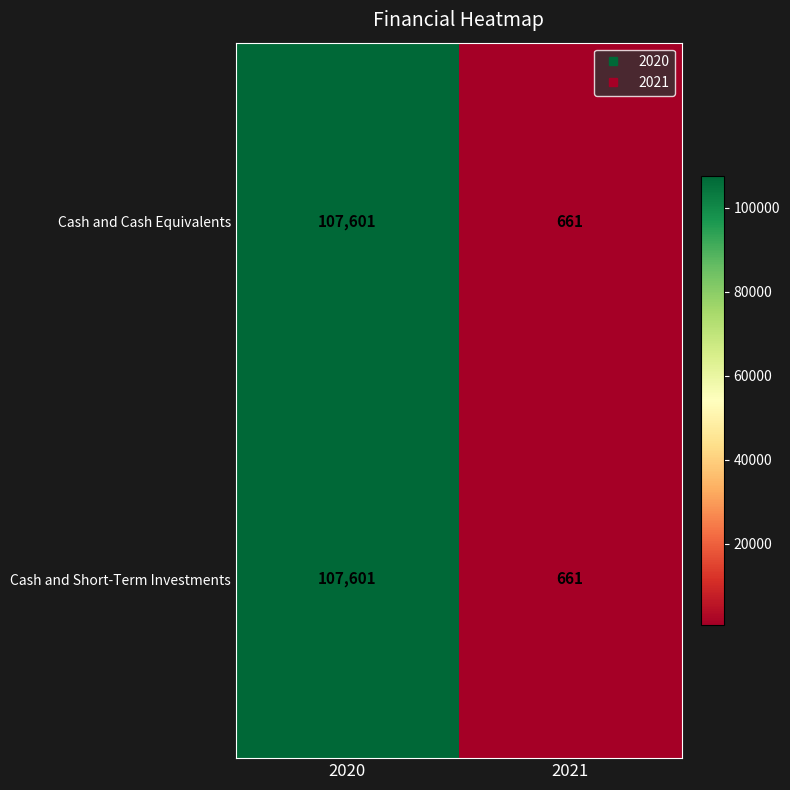

Reading left to right, transcribe all the data shown in this chart.

Cash and Cash Equivalents: 2020=107601	2021=661
Cash and Short-Term Investments: 2020=107601	2021=661